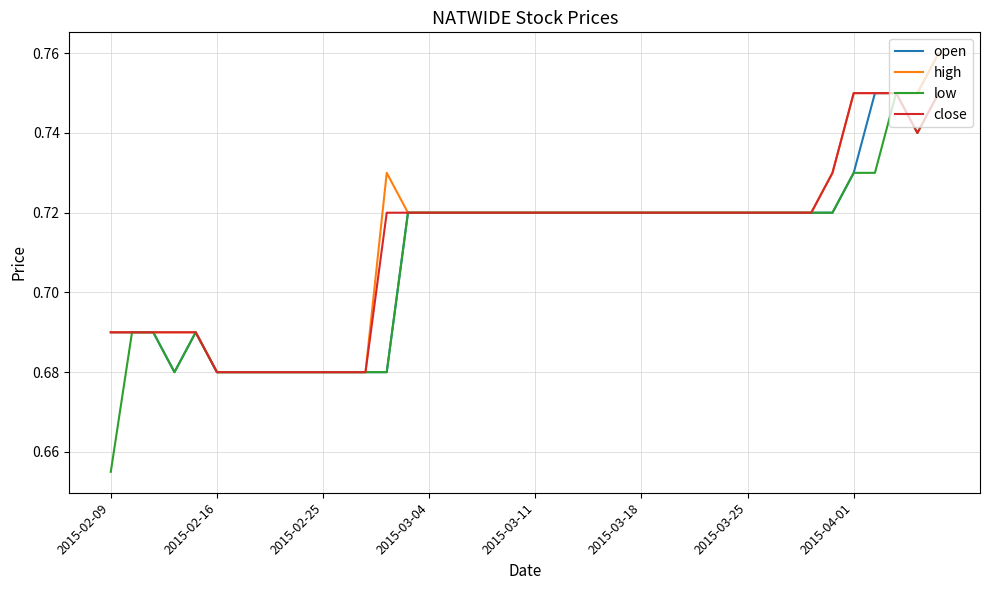

Which series has the largest range (max minus min)?

low